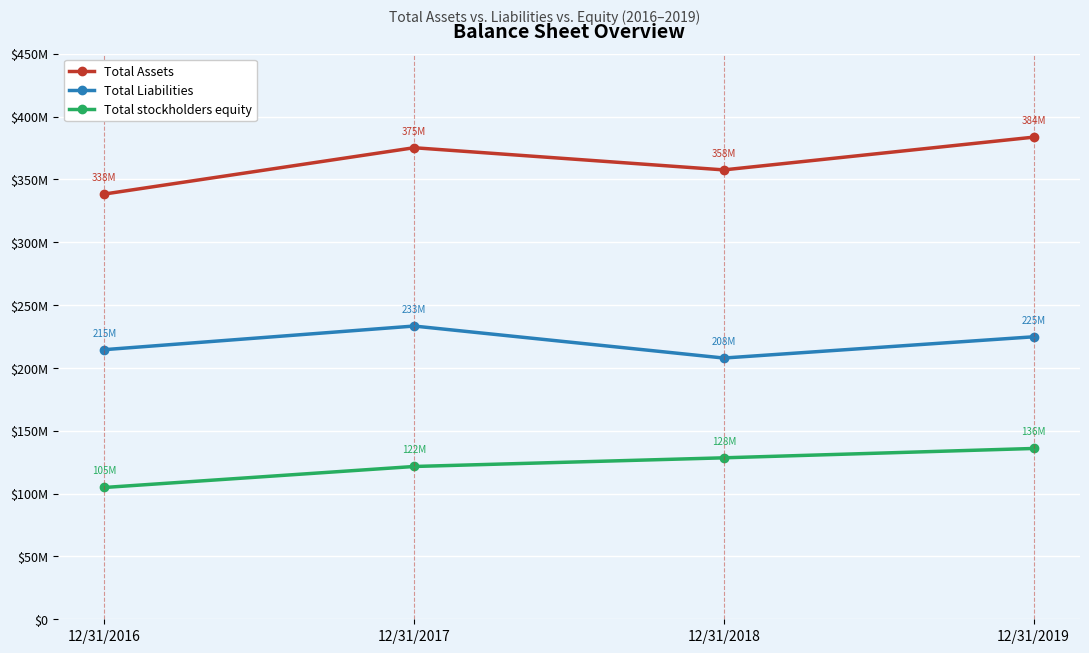

What are all the series names shown in the legend?

Total Assets, Total Liabilities, Total stockholders equity